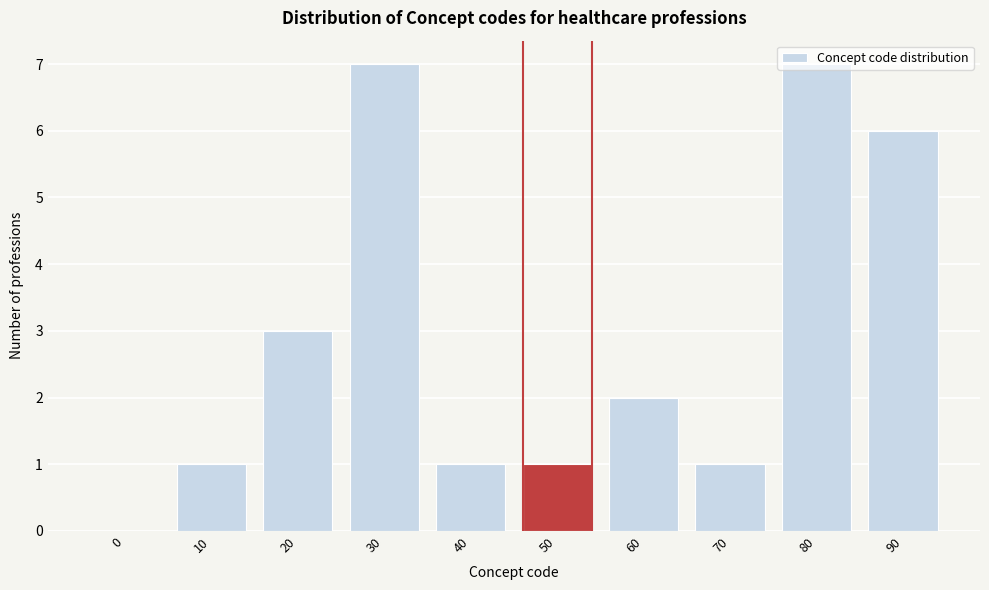

What is the sum of the values at 80 and 20?

10